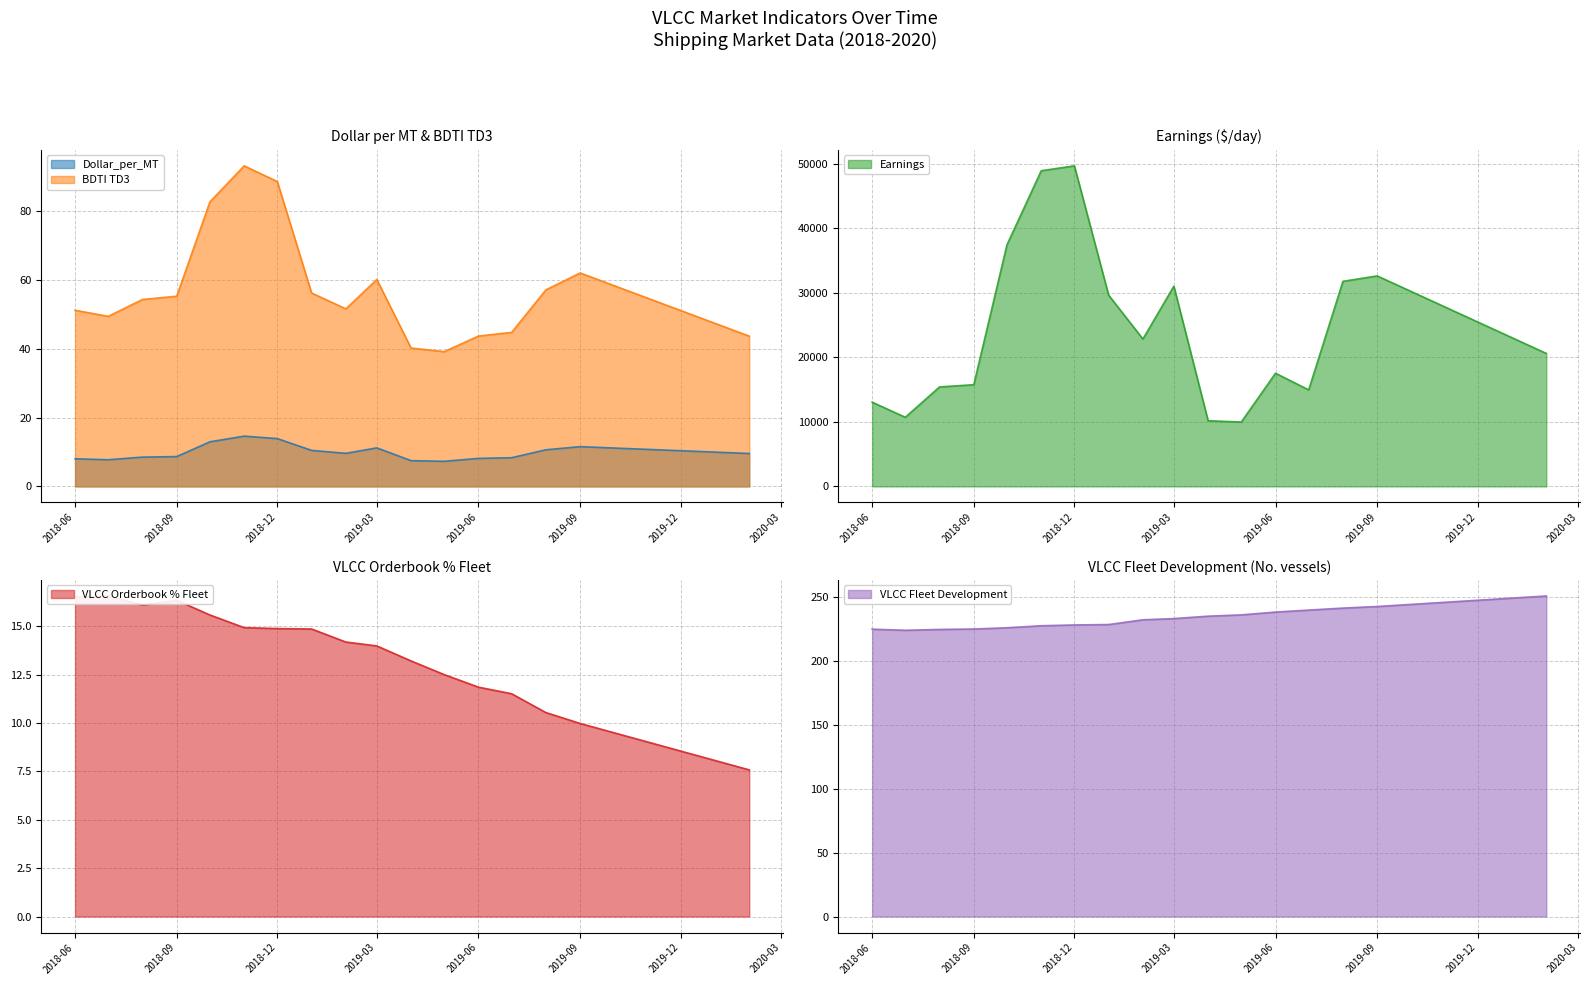

Rank the series by their maximum value, from lowest to highest.

Dollar_per_MT, VLCC Orderbook % Fleet, BDTI TD3, VLCC Fleet Development, Earnings